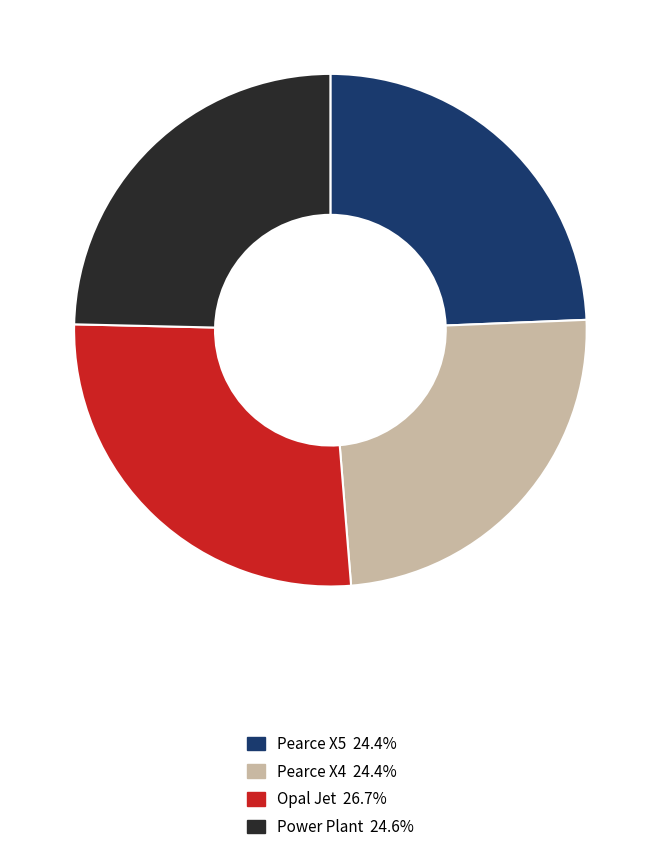

Does any single category account for the majority?

No